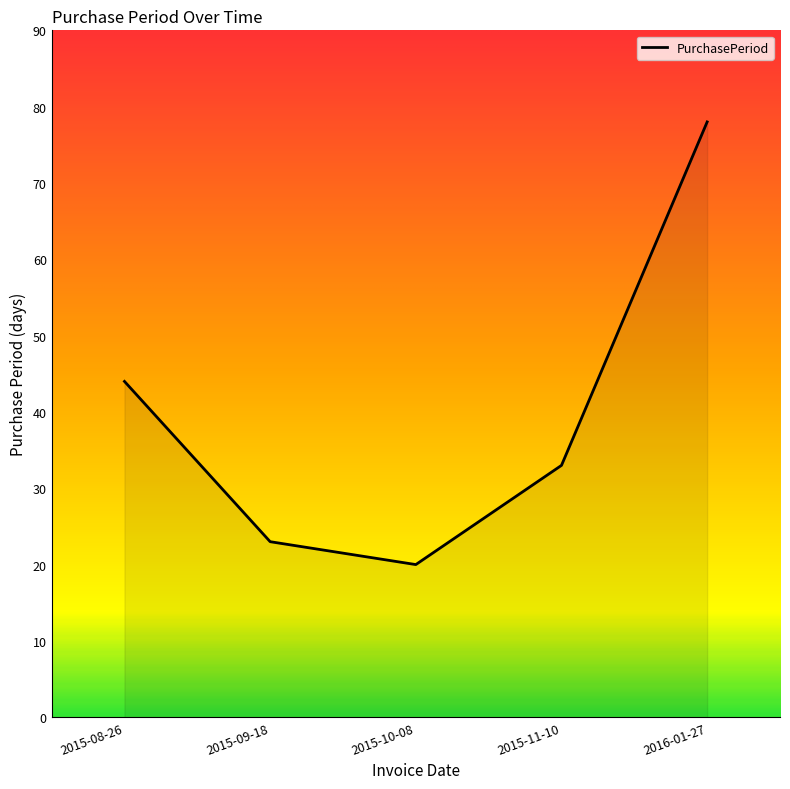

Where is the data nearest to the value 49?

2015-08-26